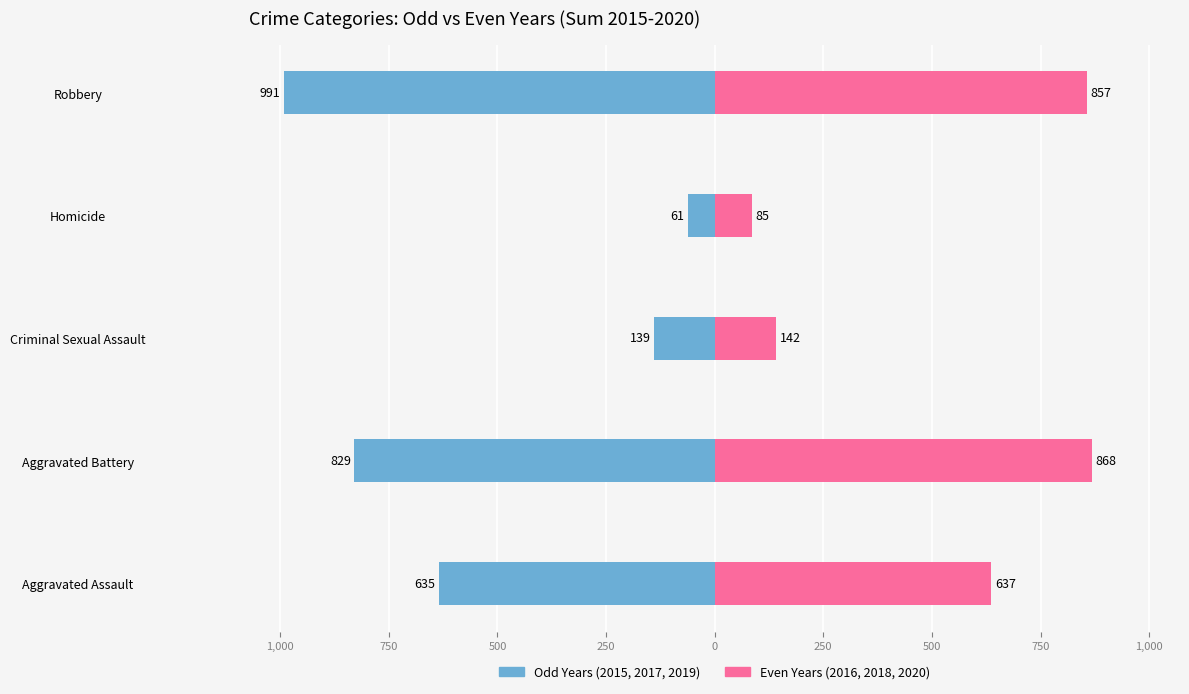

Which series changed the most between Criminal Sexual Assault and Homicide?

2015/2017/2019 (Odd Years)